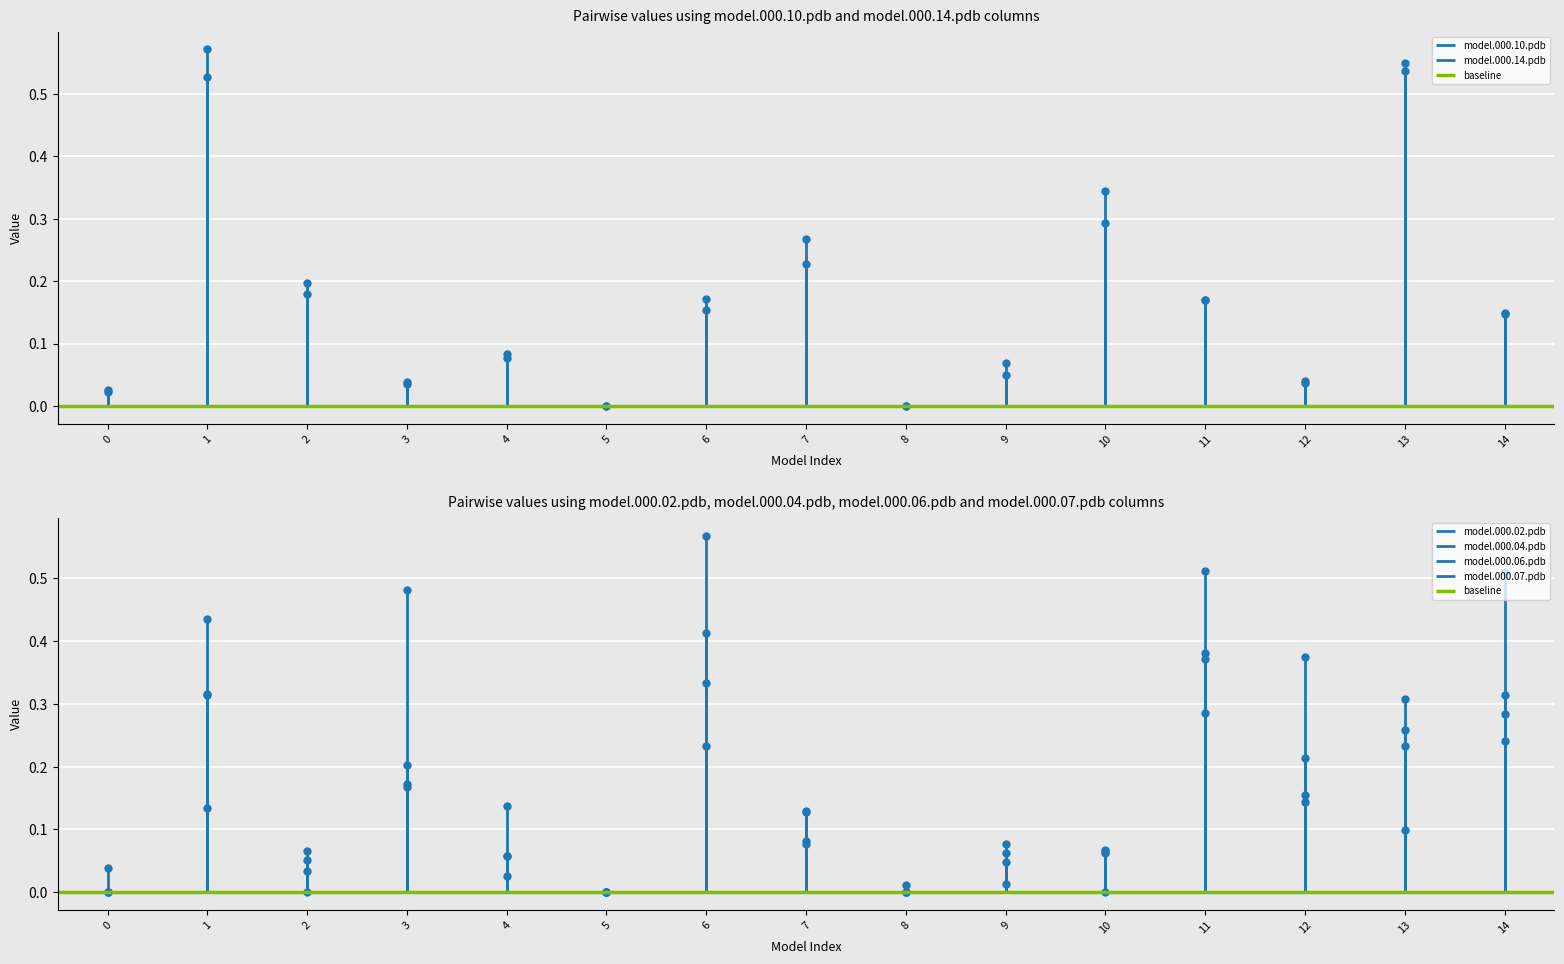

Which series changed the most between 8 and 13?

model.000.14.pdb